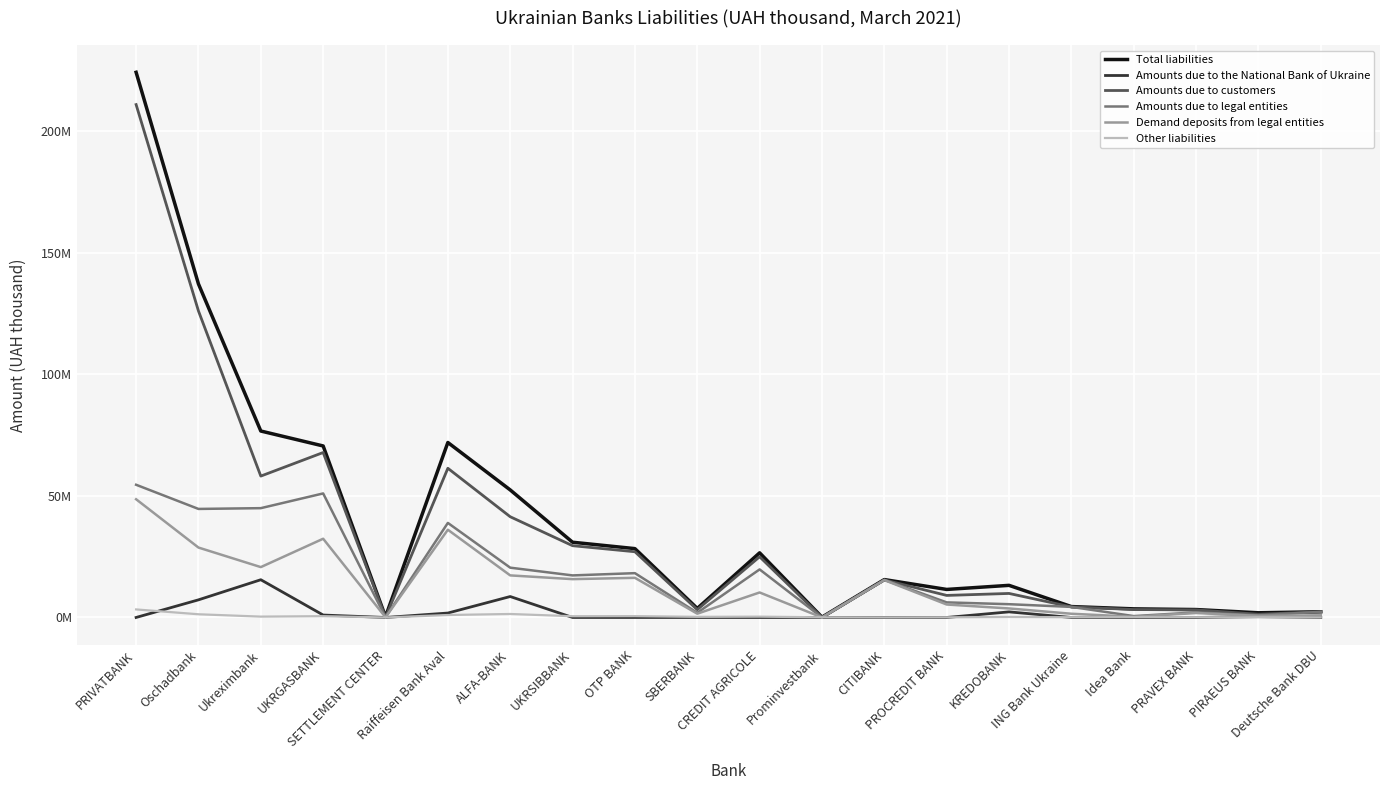

Which has a higher value, PIRAEUS BANK or SETTLEMENT CENTER?

PIRAEUS BANK